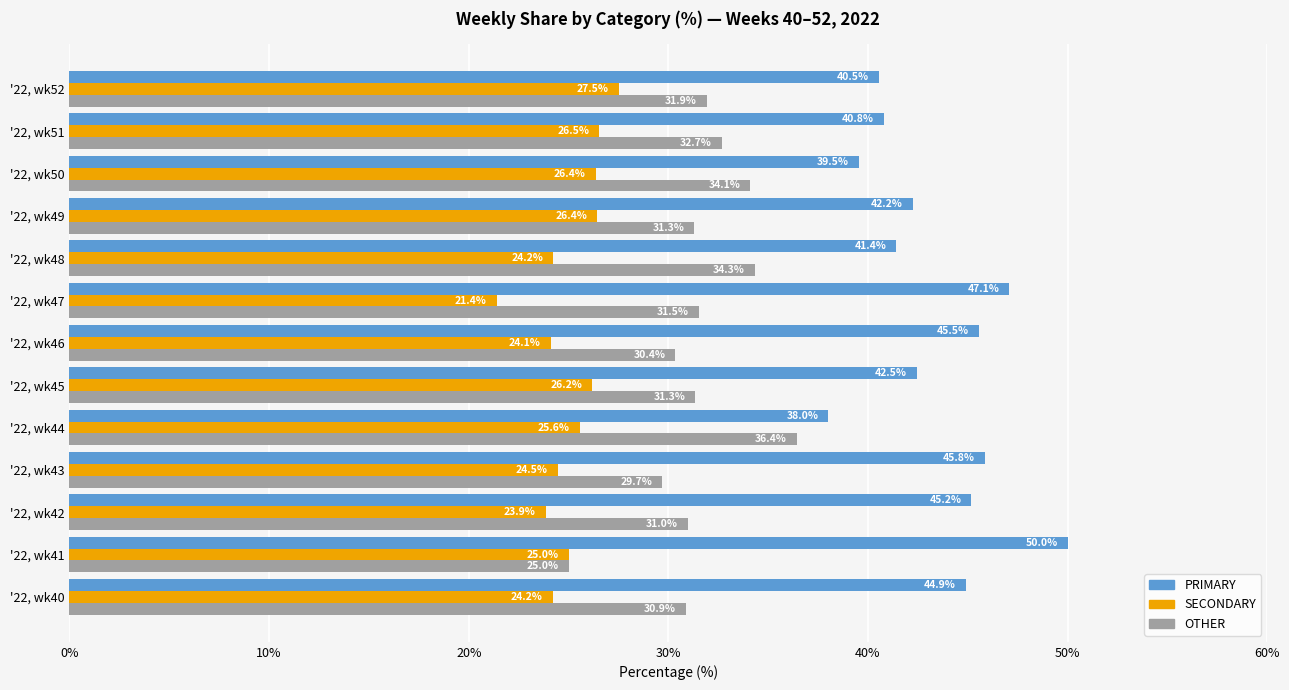

Which series has the largest total across all categories?

PRIMARY